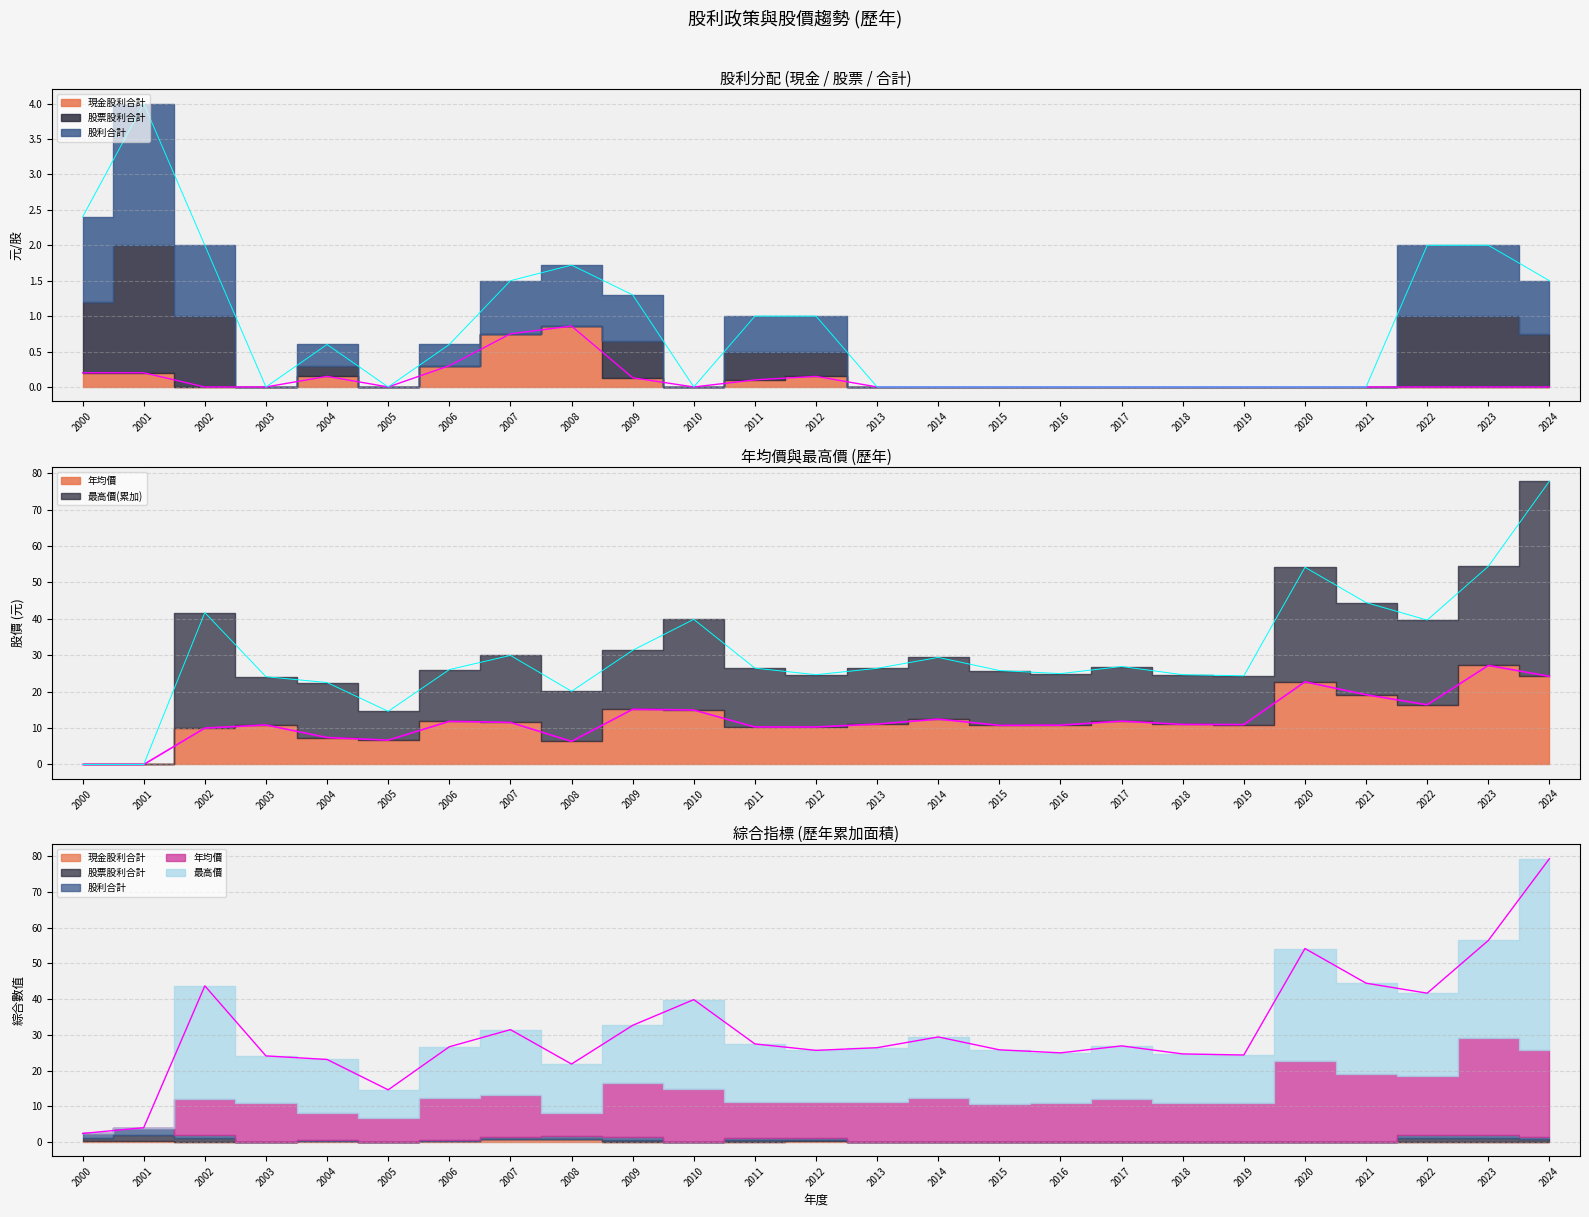

List the labels in order of 股利合計 value, smallest first.

2003, 2005, 2010, 2013, 2014, 2015, 2016, 2017, 2018, 2019, 2020, 2021, 2004, 2006, 2011, 2012, 2009, 2007, 2024, 2008, 2002, 2022, 2023, 2000, 2001